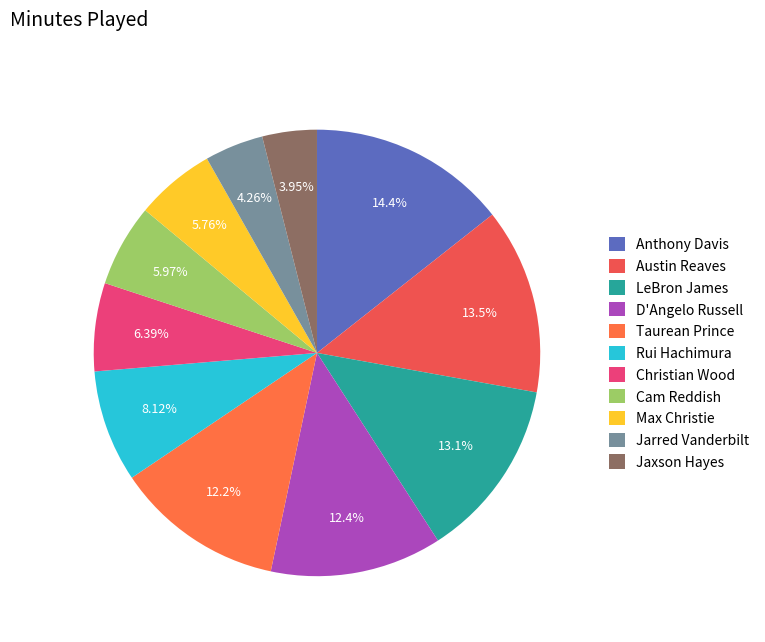

What portion of the pie excludes LeBron James?

86.9%